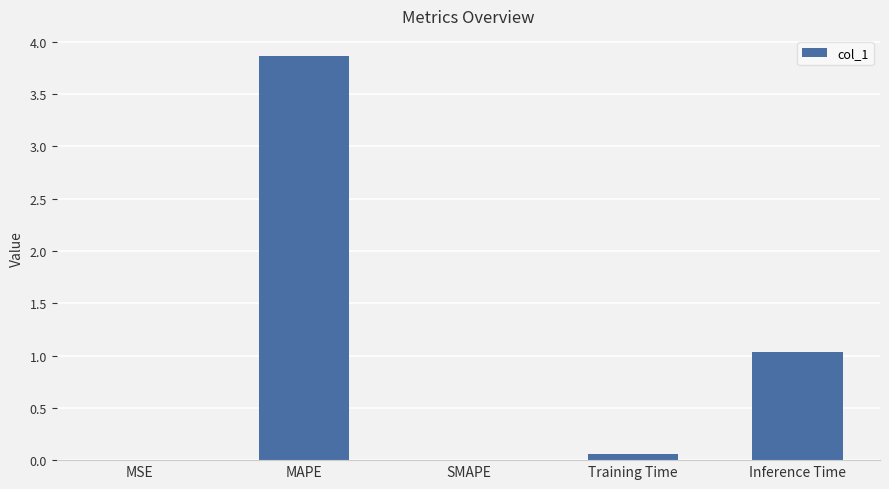

Which has a higher value, Training Time or MAPE?

MAPE